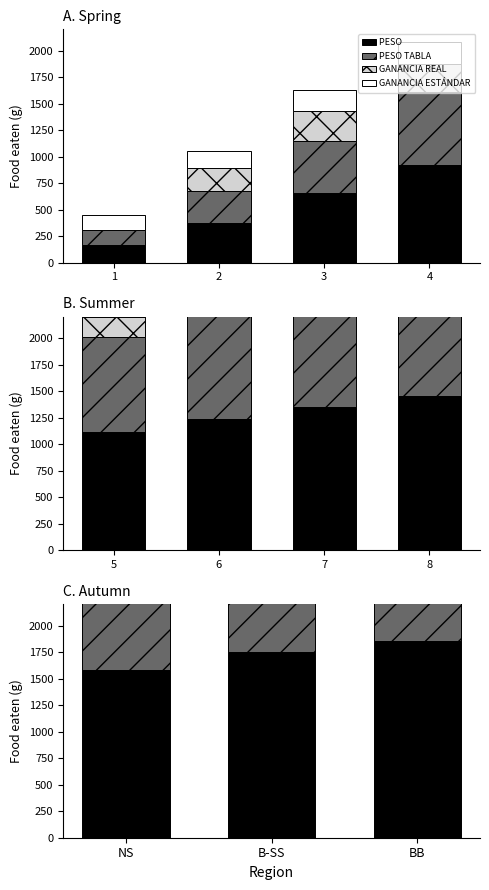

Which series has the largest total across all categories?

PESO 